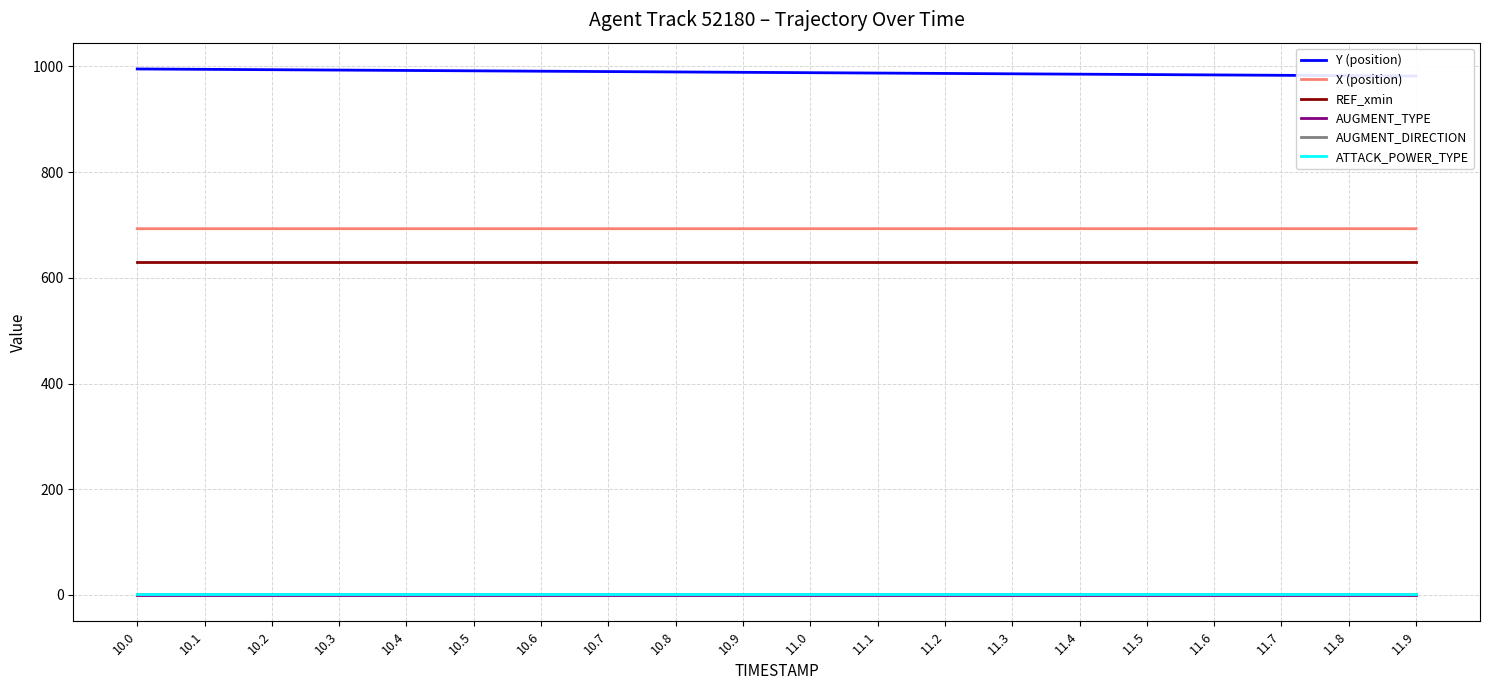

At how many categories does at least one series exceed 404?

20